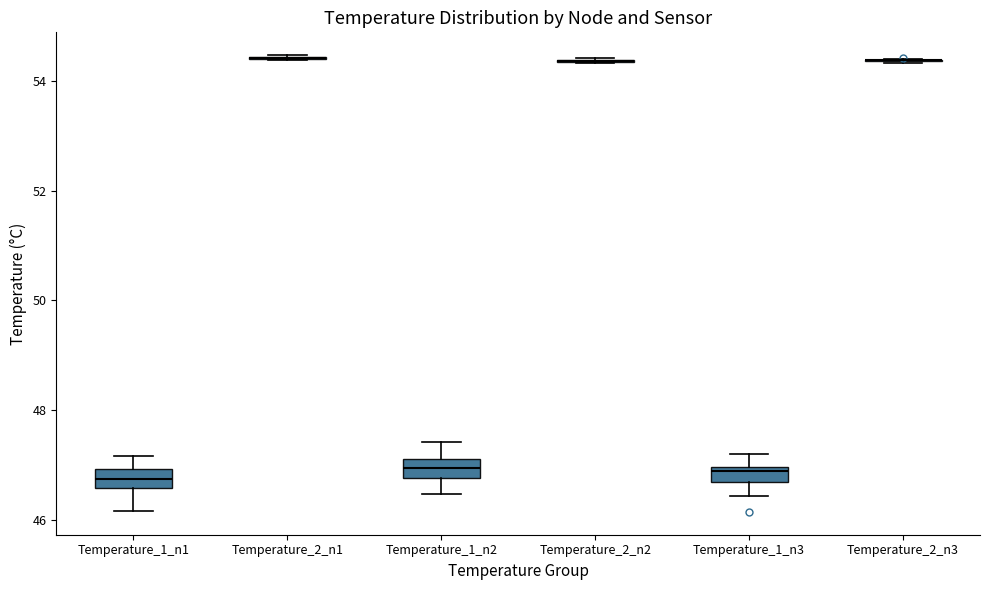

Where is the upper edge of the box for Temperature_1_n3 on the y-axis? The values are not printed on the chart, so give them approximately, as read against the axis.

47.0